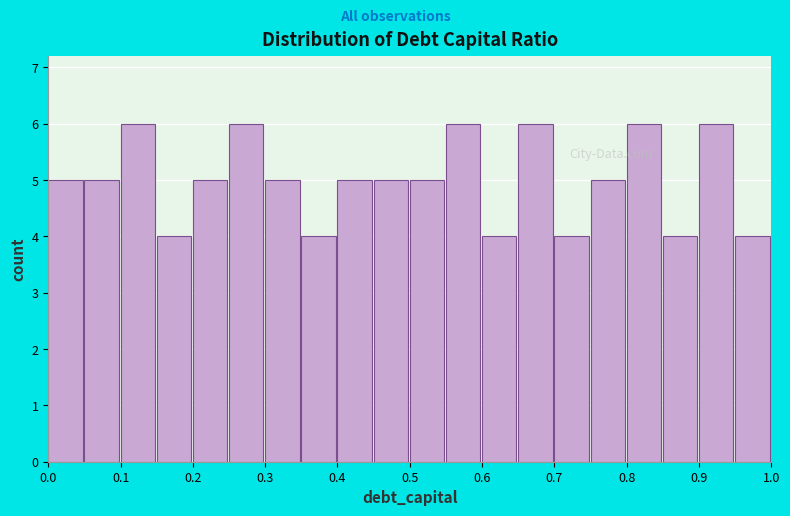

How tall is the bar that spans 0.50 to 0.55 on the x-axis? The values are not printed on the chart, so give them approximately, as read against the axis.

5